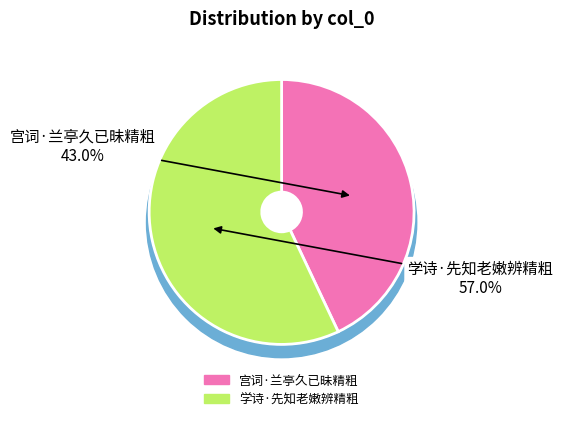

What is the smallest slice in the pie chart?

宫词·兰亭久已昧精粗